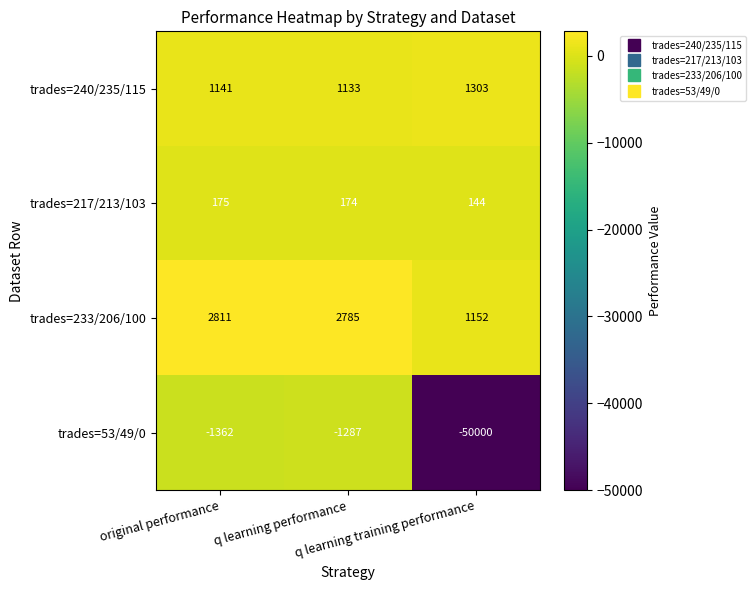

What is the difference between the maximum and minimum values in the trades=217/213/103 series?

31